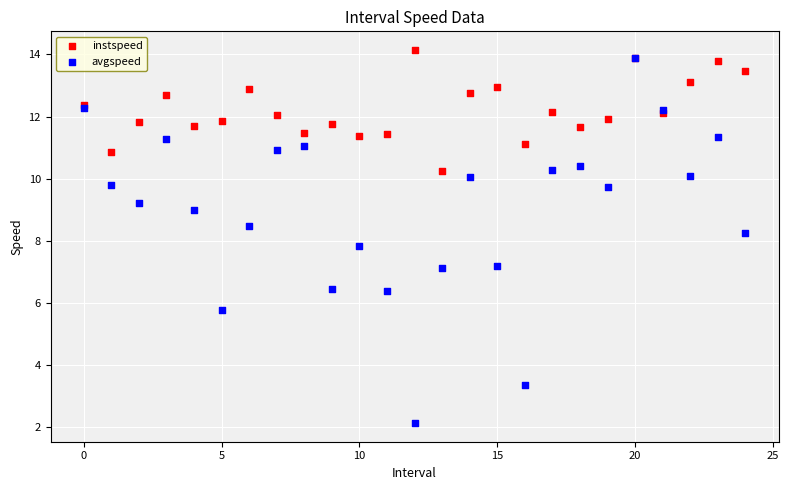

Which series contains the highest Y value?

instspeed